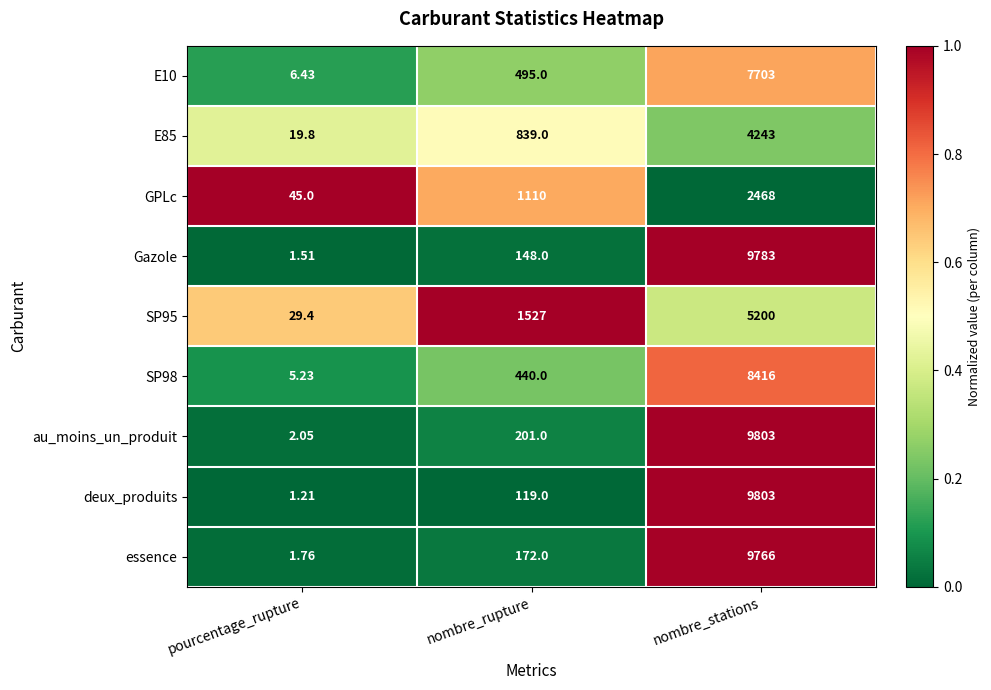

Which category has the lowest value in the E10 series?

pourcentage_rupture